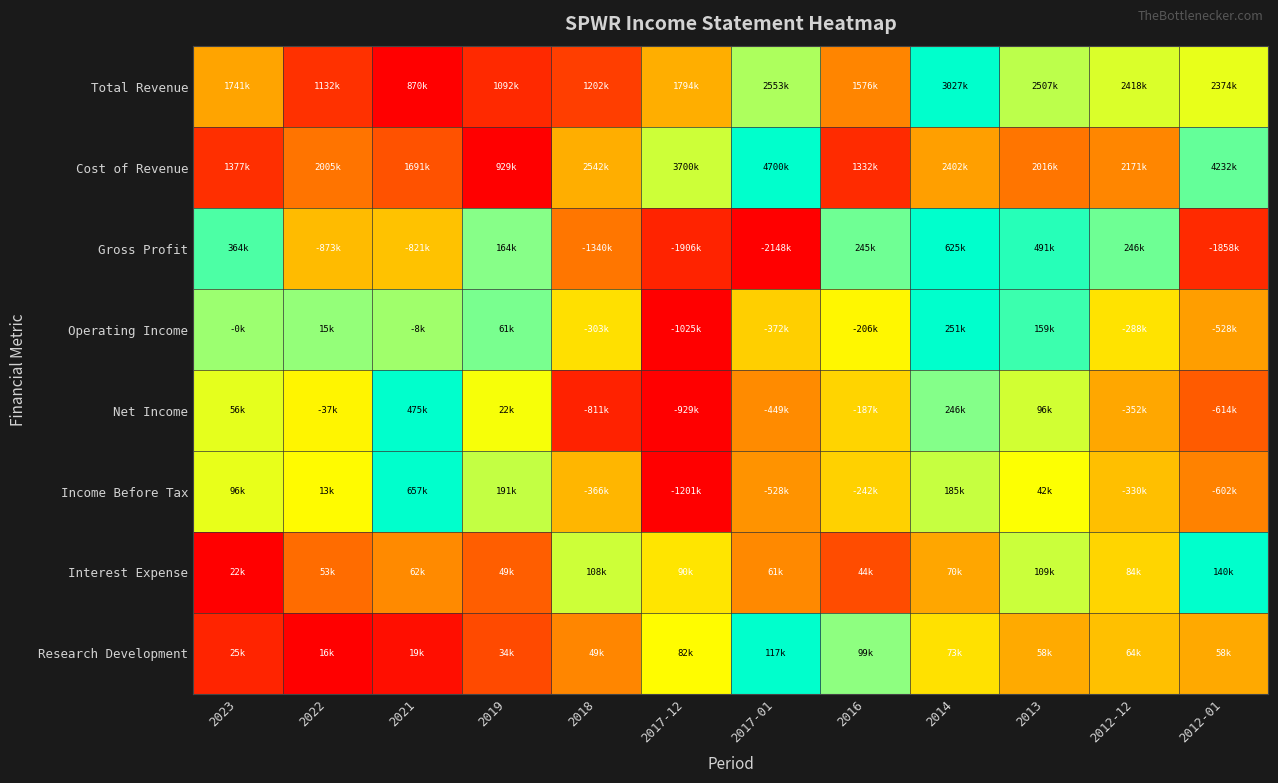

Reading right to left, list all the values displayed in this chart.

Total Revenue: 2012-01=0.7	2012-12=0.7	2013=0.8	2014=1.0	2016=0.3	2017-01=0.8	2017-12=0.4	2018=0.2	2019=0.1	2021=0.0	2022=0.1	2023=0.4
Cost of Revenue: 2012-01=0.9	2012-12=0.3	2013=0.3	2014=0.4	2016=0.1	2017-01=1.0	2017-12=0.7	2018=0.4	2019=0.0	2021=0.2	2022=0.3	2023=0.1
Gross Profit: 2012-01=0.1	2012-12=0.9	2013=1.0	2014=1.0	2016=0.9	2017-01=0.0	2017-12=0.1	2018=0.3	2019=0.8	2021=0.5	2022=0.5	2023=0.9
Operating Income: 2012-01=0.4	2012-12=0.6	2013=0.9	2014=1.0	2016=0.6	2017-01=0.5	2017-12=0.0	2018=0.6	2019=0.9	2021=0.8	2022=0.8	2023=0.8
Net Income: 2012-01=0.2	2012-12=0.4	2013=0.7	2014=0.8	2016=0.5	2017-01=0.3	2017-12=0.0	2018=0.1	2019=0.7	2021=1.0	2022=0.6	2023=0.7
Income Before Tax: 2012-01=0.3	2012-12=0.5	2013=0.7	2014=0.7	2016=0.5	2017-01=0.4	2017-12=0.0	2018=0.4	2019=0.7	2021=1.0	2022=0.7	2023=0.7
Interest Expense: 2012-01=1.0	2012-12=0.5	2013=0.7	2014=0.4	2016=0.2	2017-01=0.3	2017-12=0.6	2018=0.7	2019=0.2	2021=0.3	2022=0.3	2023=0.0
Research Development: 2012-01=0.4	2012-12=0.5	2013=0.4	2014=0.6	2016=0.8	2017-01=1.0	2017-12=0.7	2018=0.3	2019=0.2	2021=0.0	2022=0.0	2023=0.1